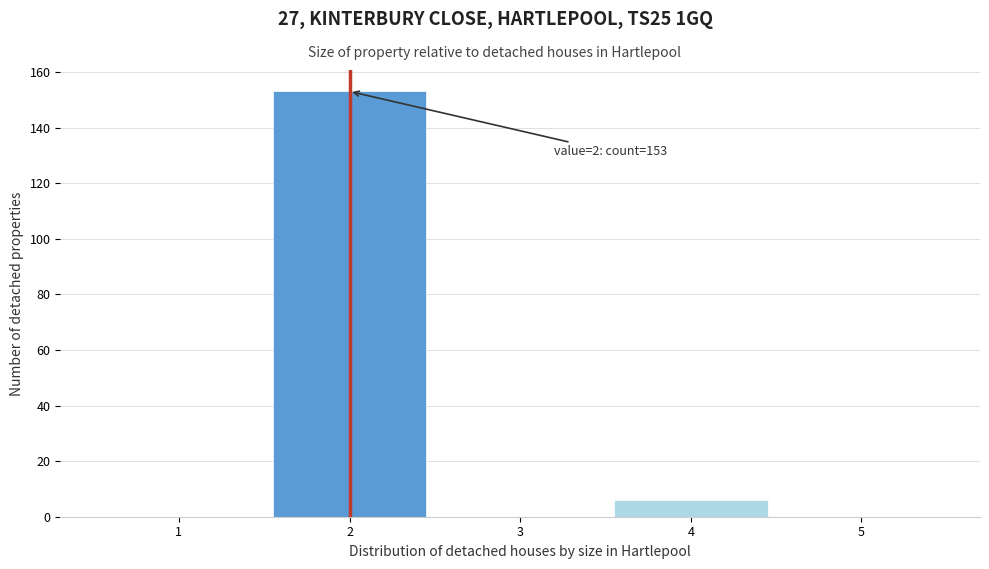

Which range on the x-axis has the tallest bar?

1.5 to 2.5